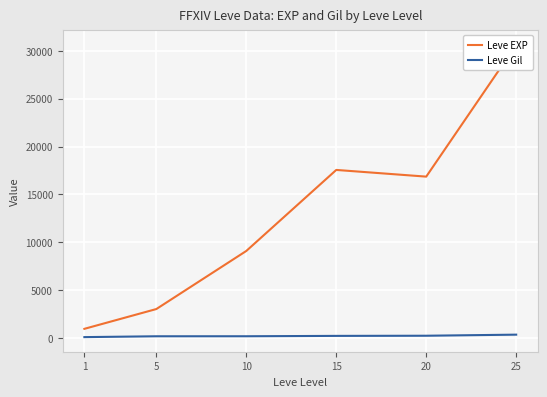

What is the difference between the Leve Gil values at 5 and 20?

56.7